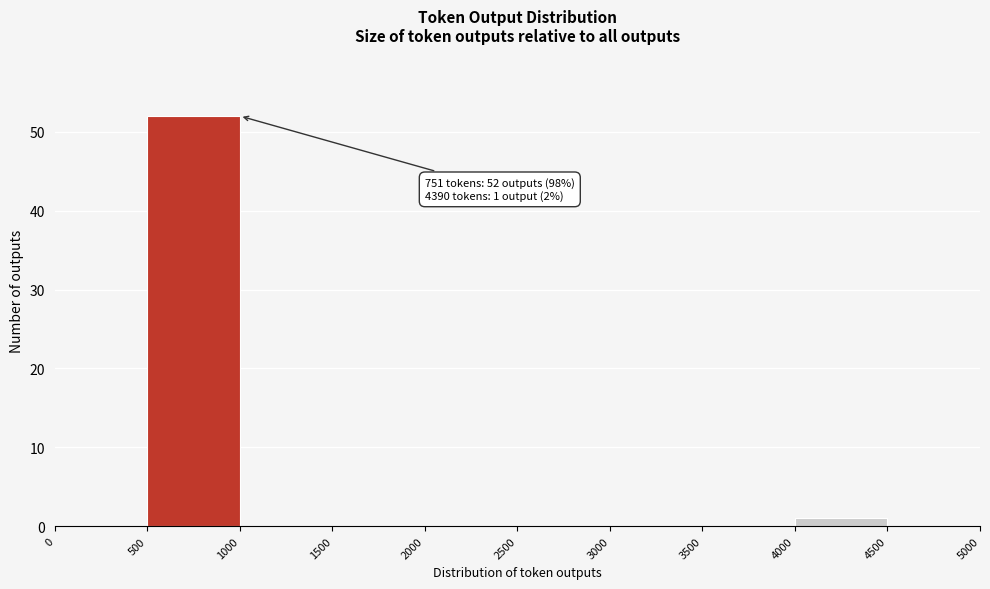

Which range on the x-axis has the tallest bar?

500 to 1000